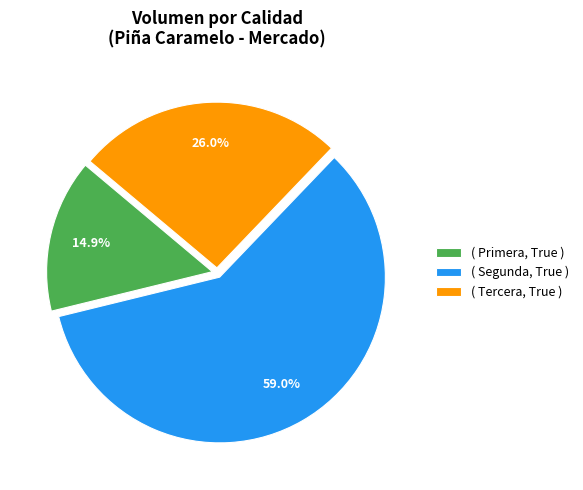

How many segments does this pie chart have?

3